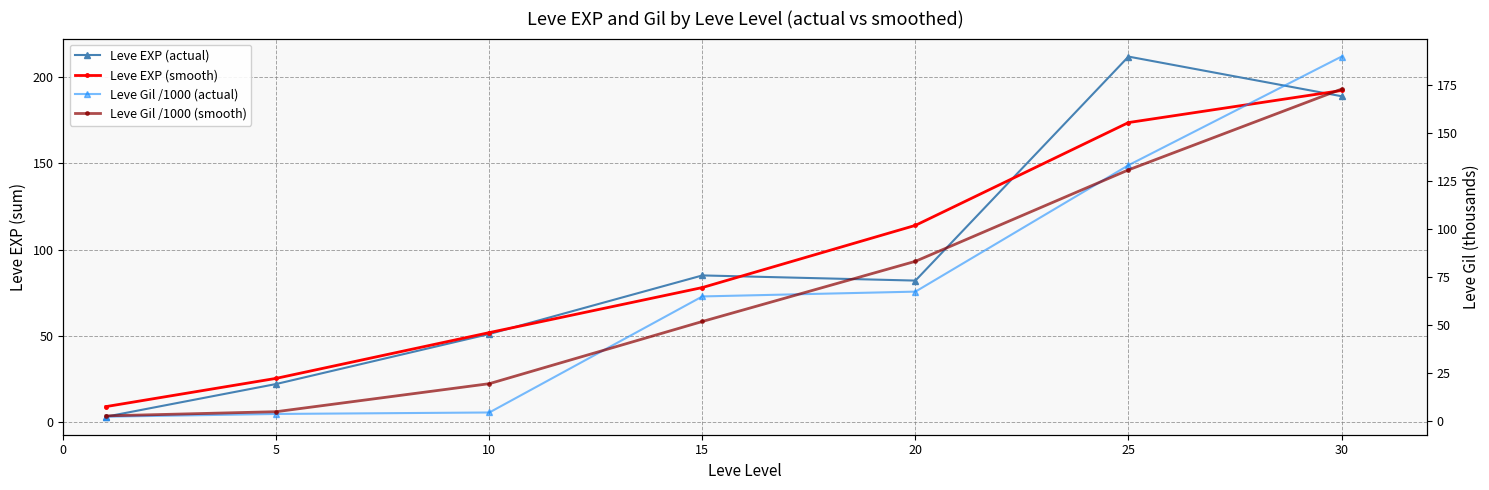

True or false: Leve Gil /1000 (actual) has more than 0 points higher than both neighbors.

False